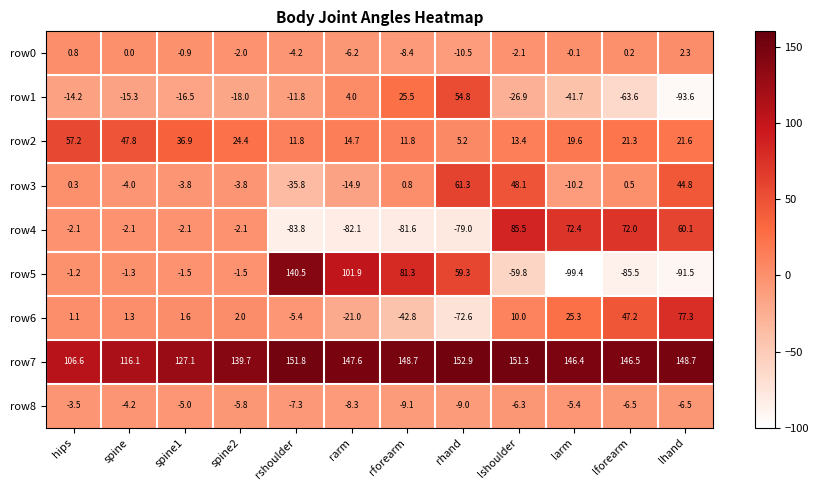

The value of row7 at spine2 is 139.7. True or false?

True